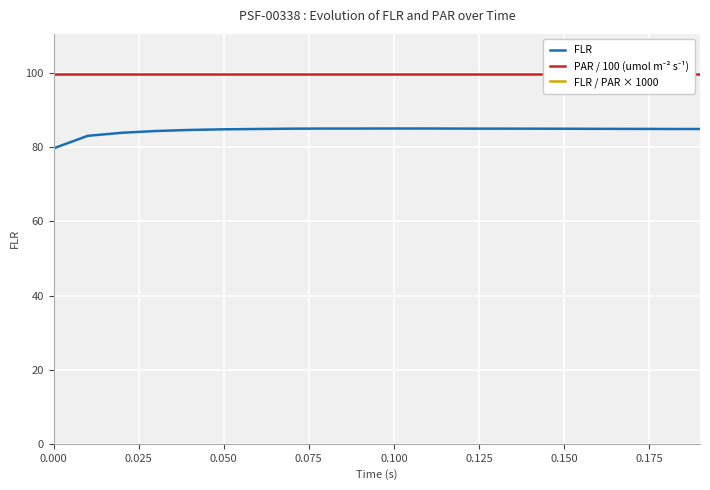

What is the maximum value for FLR?

85.1